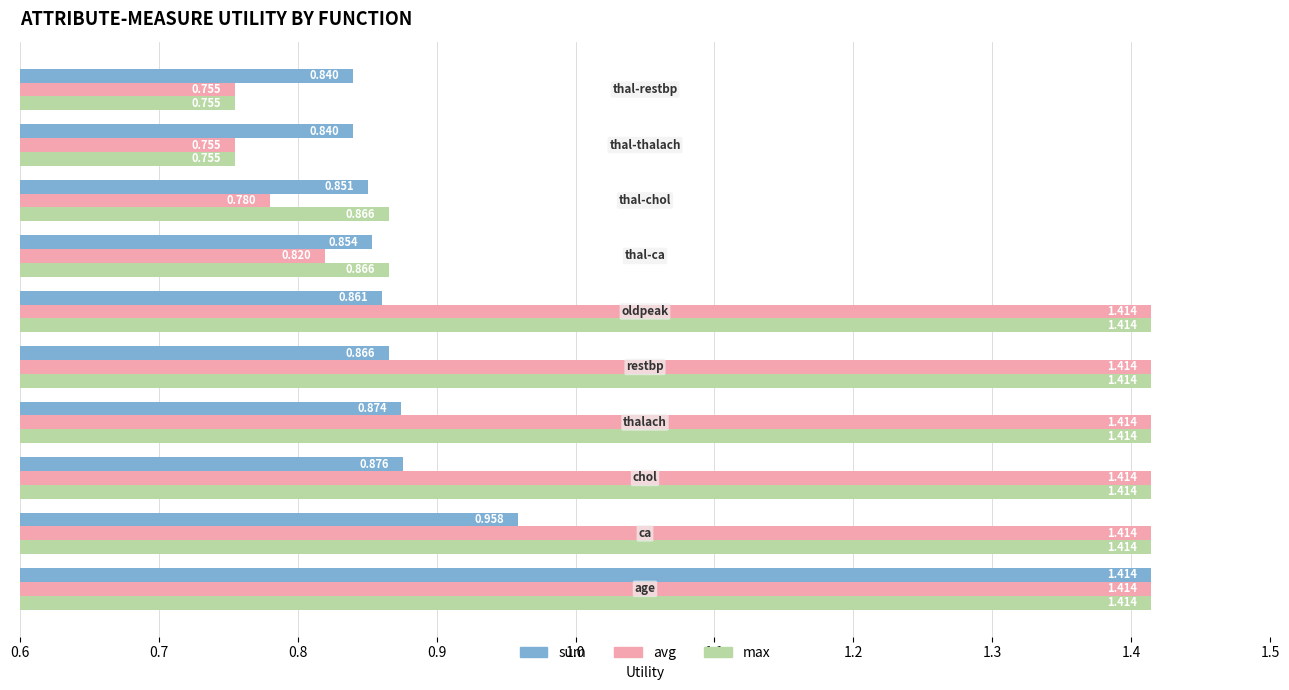

Which series has the largest total across all categories?

max